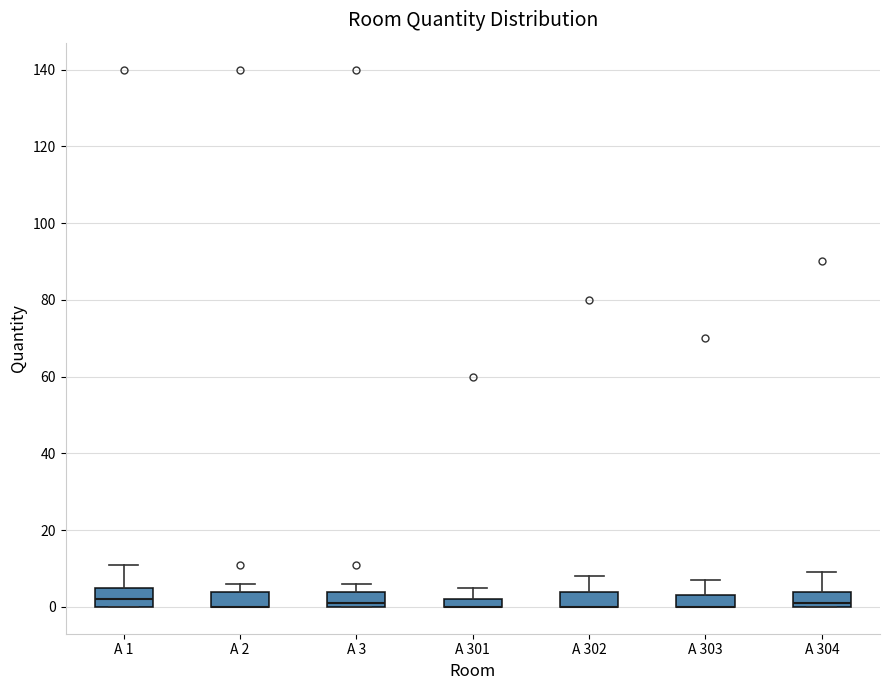

Where does the upper whisker of the box for A 1 end on the y-axis? The values are not printed on the chart, so give them approximately, as read against the axis.

12